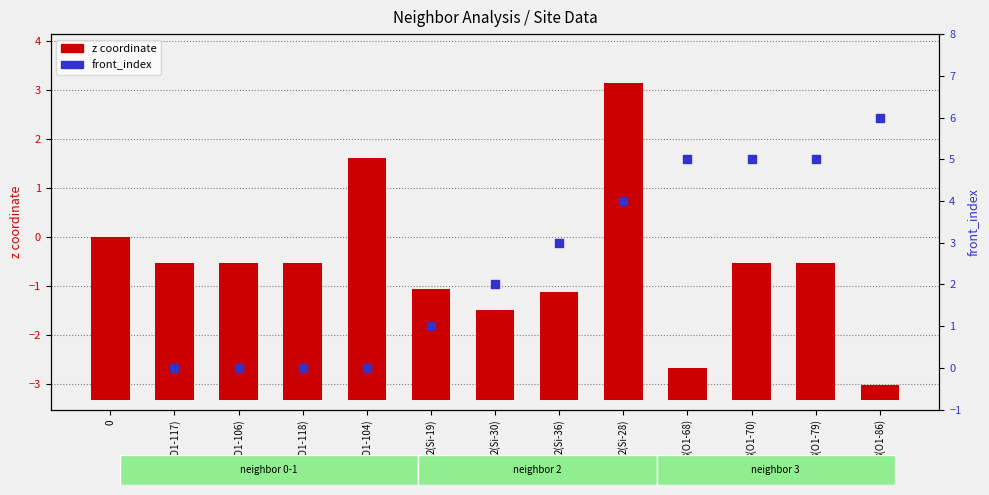

At which category is the sum across all series the highest?

2(Si-28)